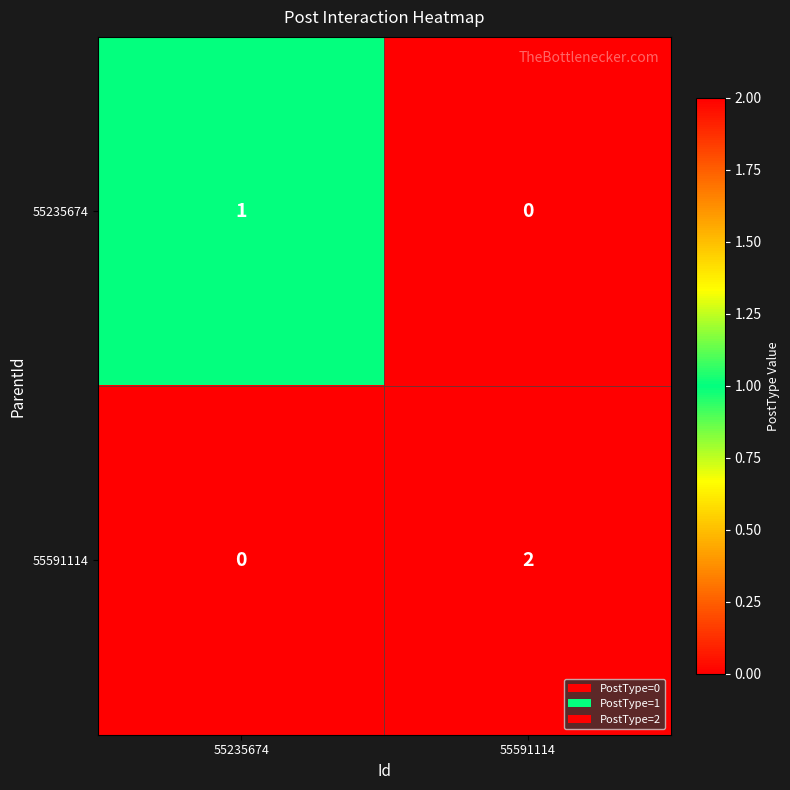

At which category does the chart reach its peak across all series?

55591114